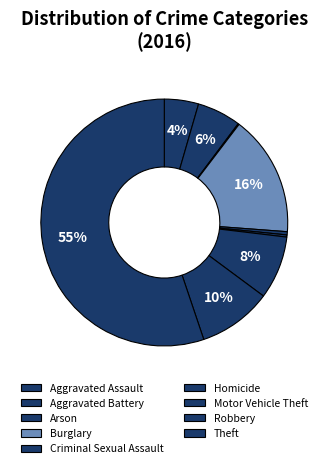

What percentage is the Burglary slice, to the nearest percent?

16%